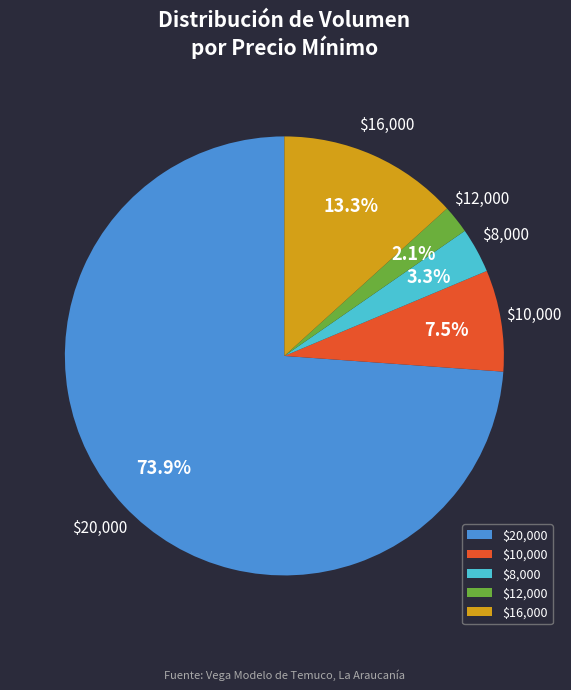

Is $8,000 the majority of the pie?

No